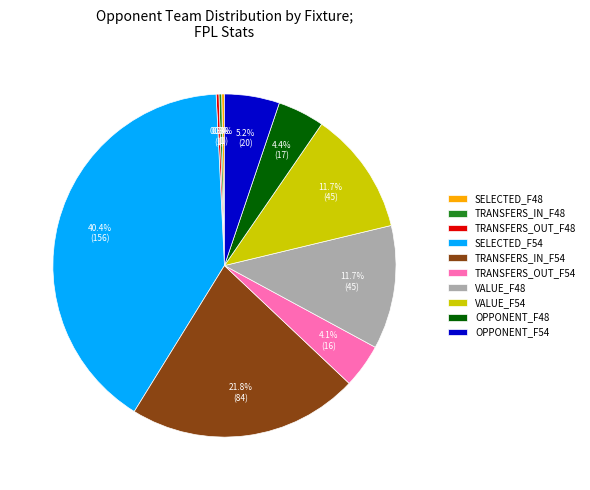

Approximately how many times larger is the value at OPPONENT_F54 compared to OPPONENT_F48?

1.2